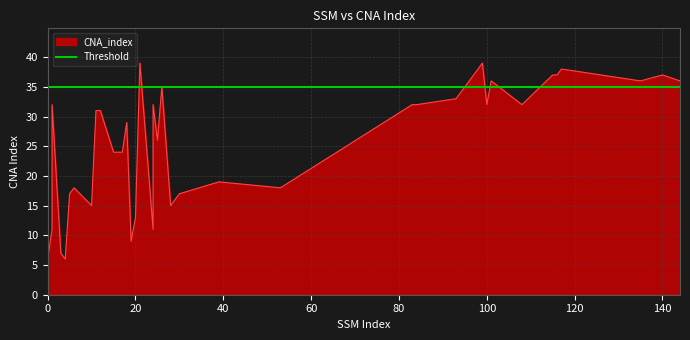

What is the difference between the values at 116 and 18?

8